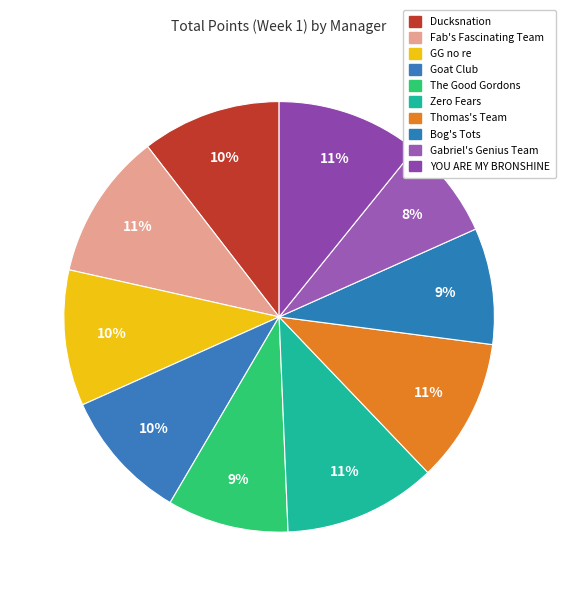

Is there a majority slice in this chart?

No